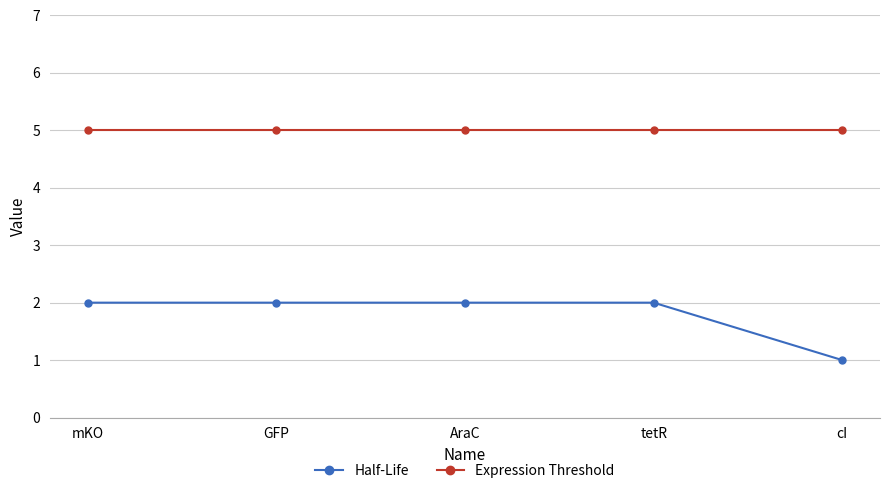

True or false: Expression Threshold and Half-Life intersect in this chart.

False